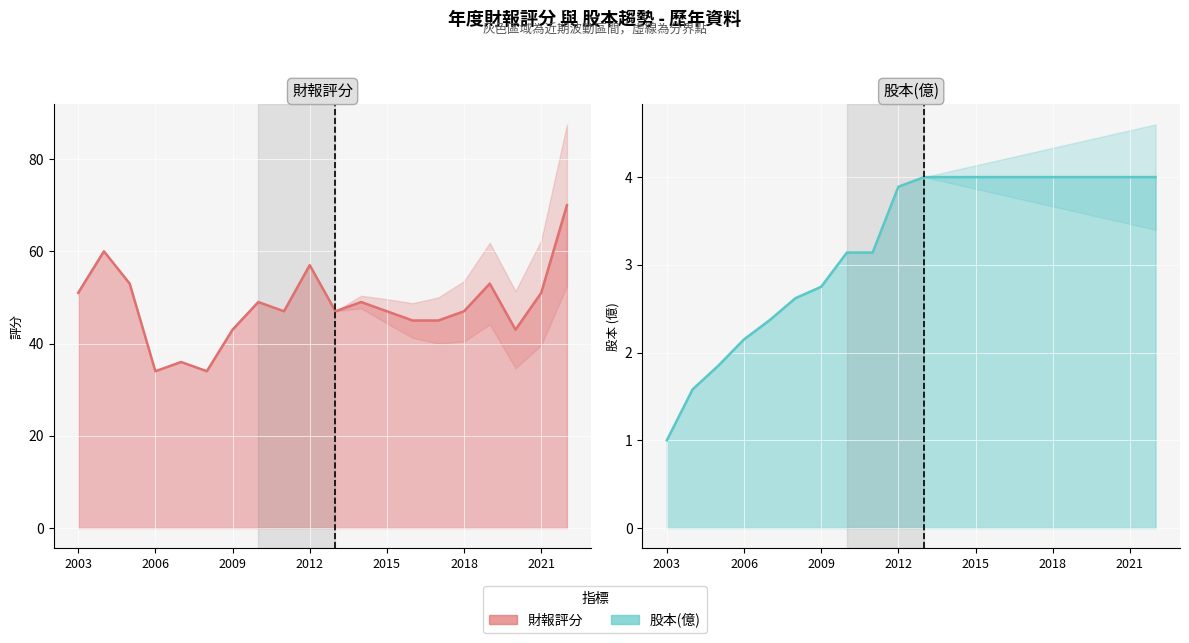

Which has a higher value, 2022 or 2004?

2022